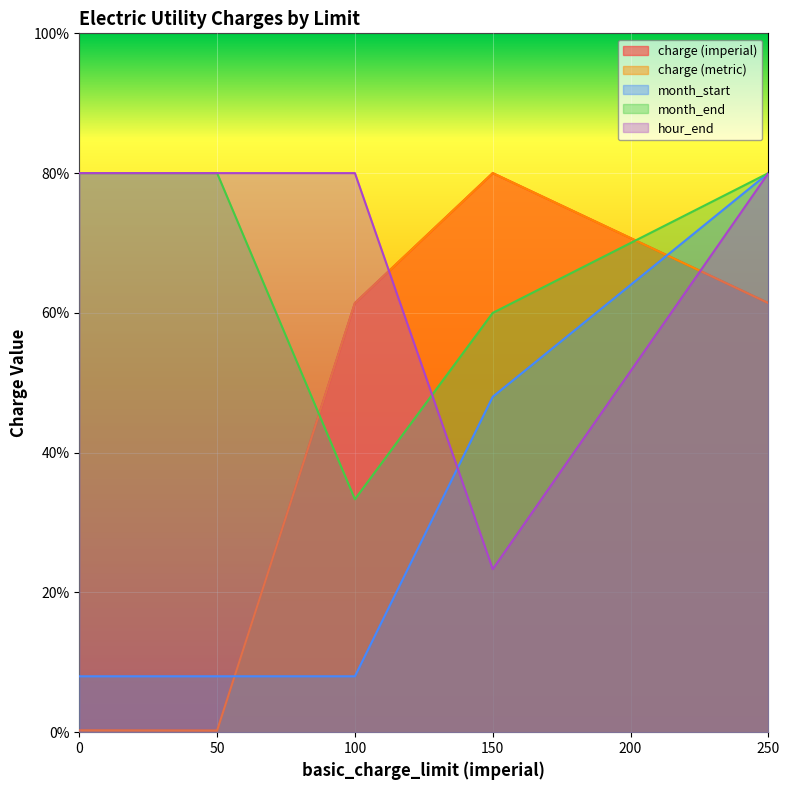

Reading right to left, transcribe all the data shown in this chart.

charge (imperial): 61.4	80.0	61.4	0.2	0.3
charge (metric): 61.4	80.0	61.4	0.2	0.3
month_start: 80.0	48.0	8.0	8.0	8.0
month_end: 80.0	60.0	33.3	80.0	80.0
hour_end: 80.0	23.3	80.0	80.0	80.0